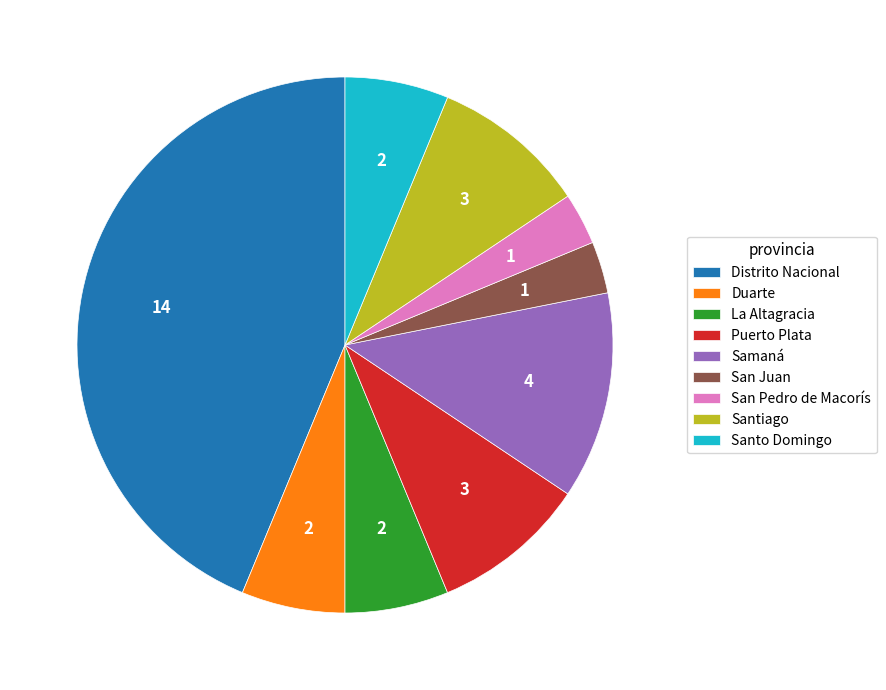

Do San Pedro de Macorís and Distrito Nacional together represent more than half of the pie?

No